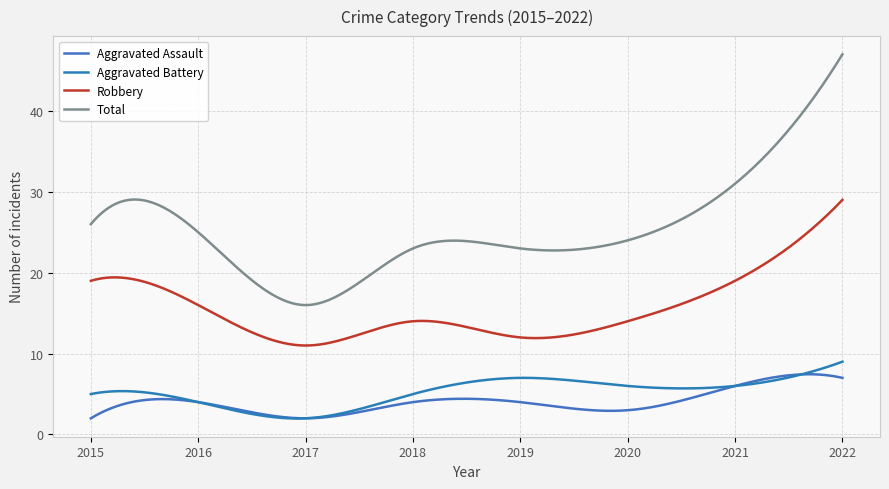

Does the chart display data point markers on the line(s)?

No